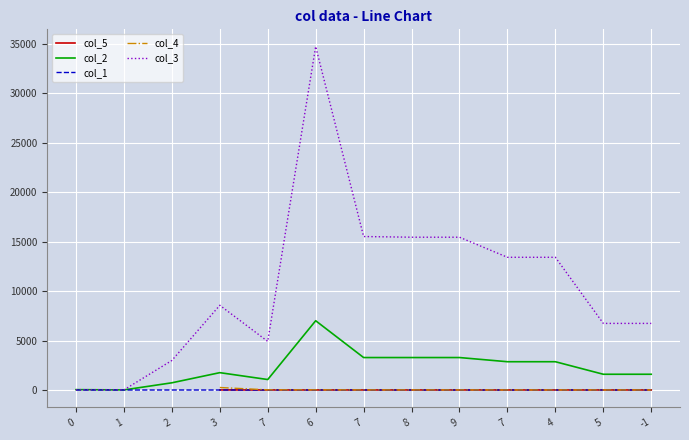

What is the maximum value shown in the chart?

34710.0